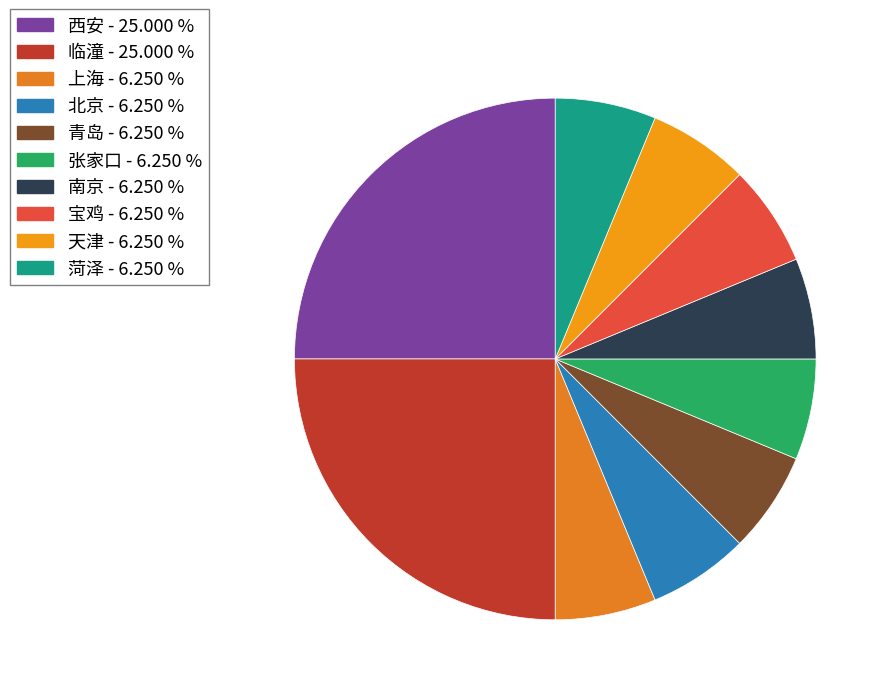

Is there any slice that represents more than half of the pie?

No